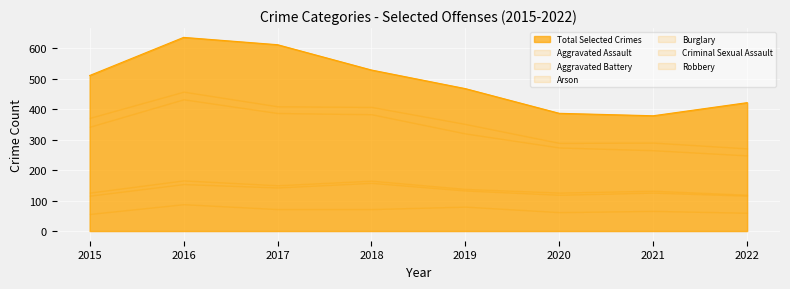

How many lines are shown in the chart?

6